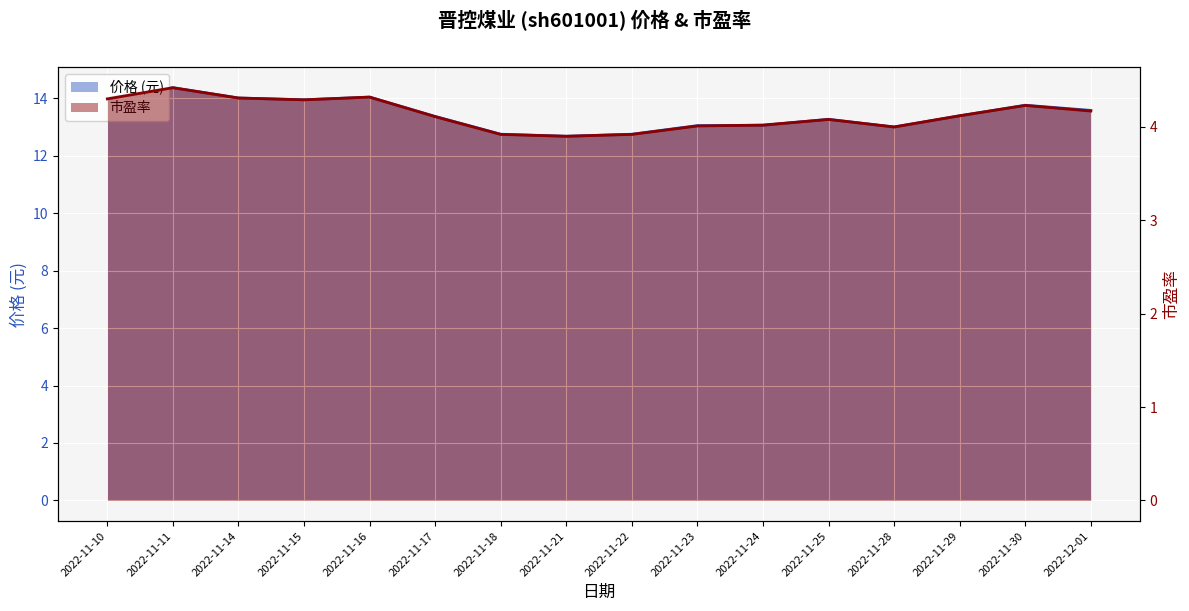

Reading right to left, extract all data points from this chart.

价格: 13.6	13.8	13.4	13.0	13.3	13.1	13.1	12.8	12.7	12.8	13.4	14.0	13.9	14.0	14.4	14.0
市盈率: 4.2	4.2	4.1	4.0	4.1	4.0	4.0	3.9	3.9	3.9	4.1	4.3	4.3	4.3	4.4	4.3